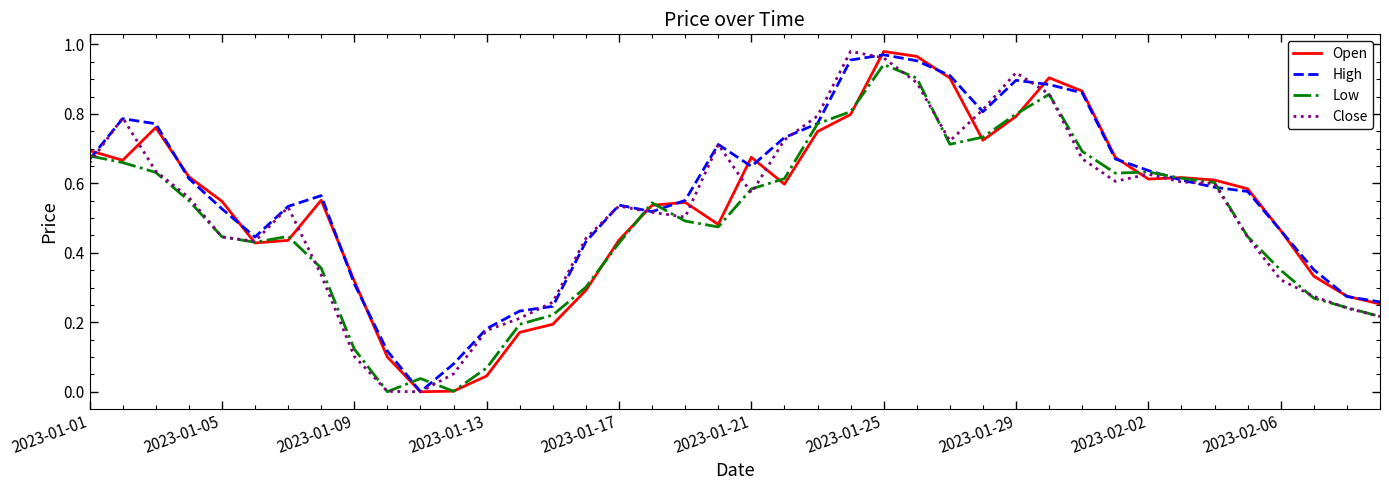

Which series has the largest total across all categories?

High